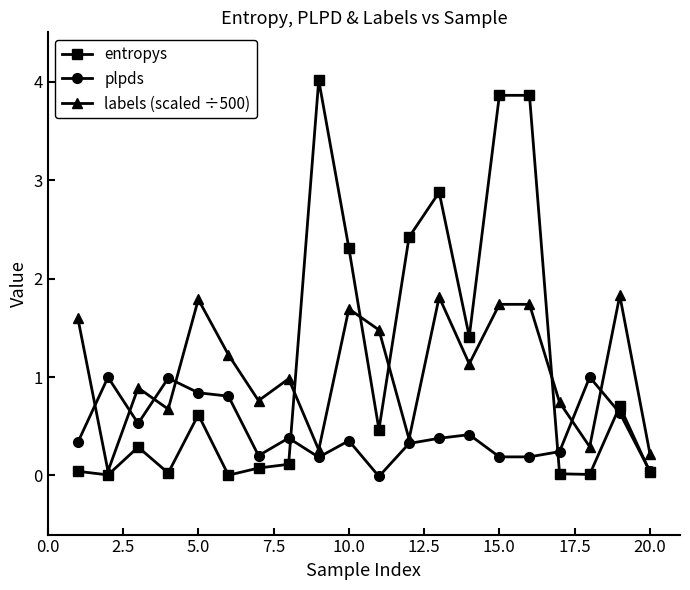

List the series in order of their peak value, lowest first.

plpds, labels (scaled ÷500), entropys